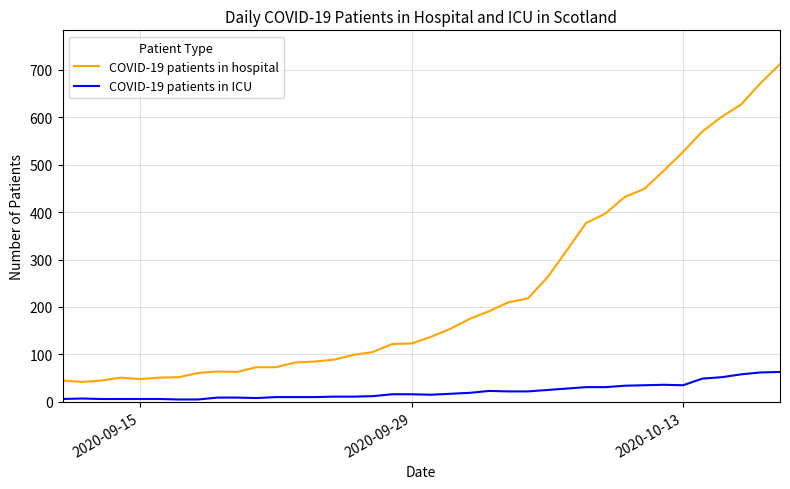

Does the chart display data point markers on the line(s)?

No